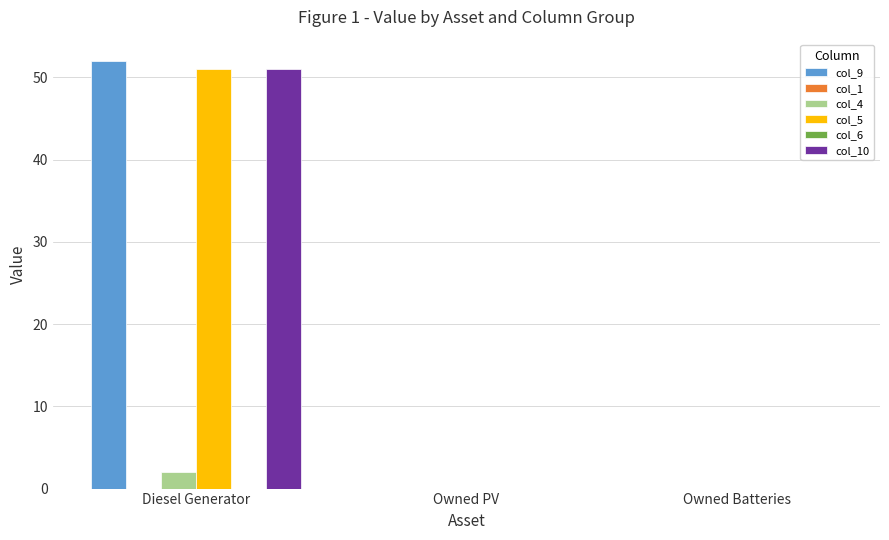

Does the chart contain any negative values?

No